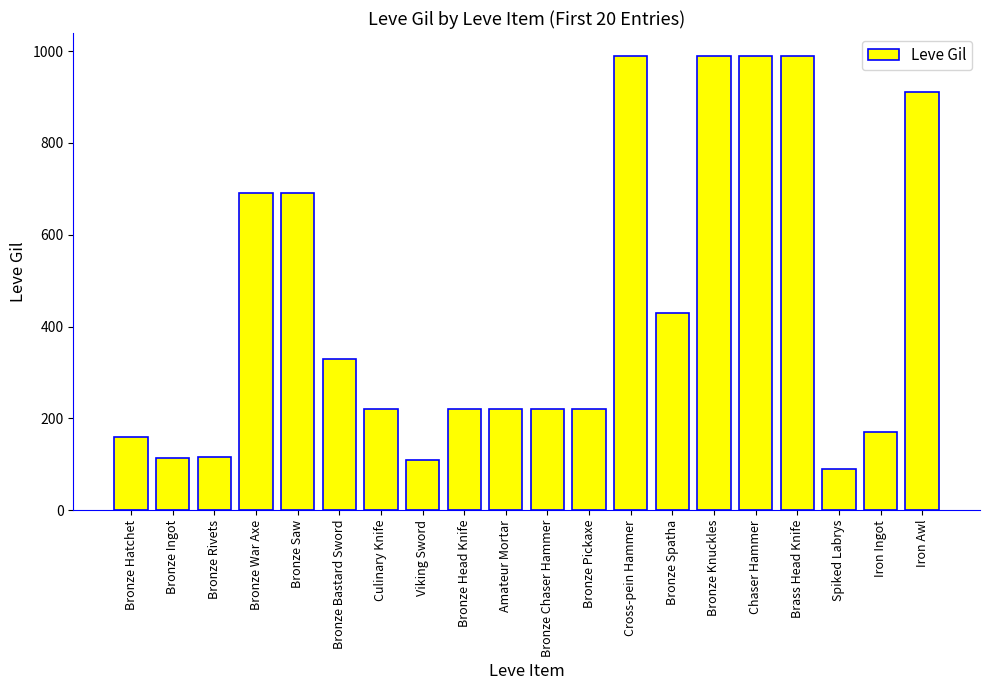

Where is the data nearest to the value 540?

Bronze Spatha